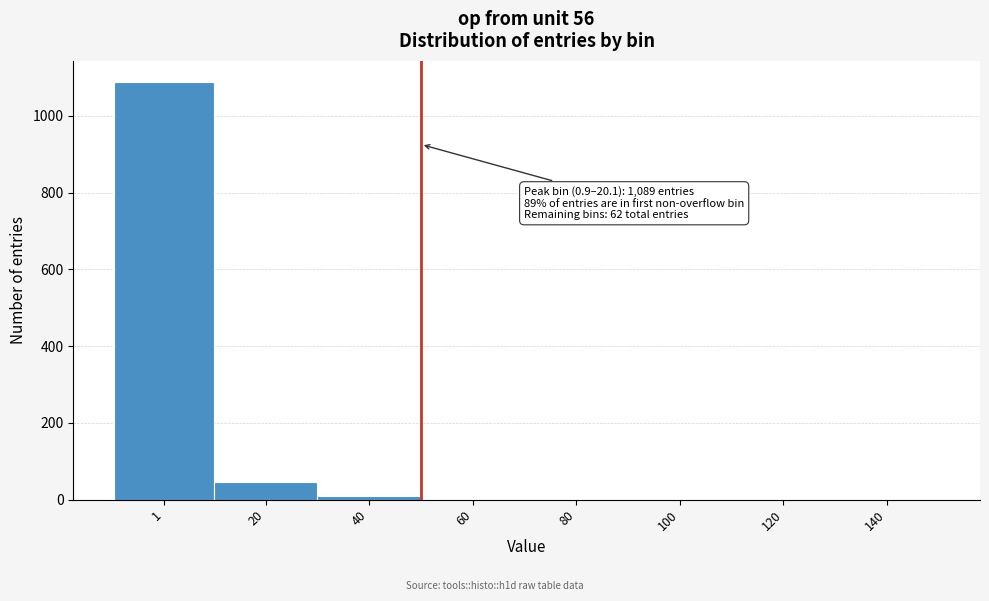

What is the change in value from 20 to 120?

-47